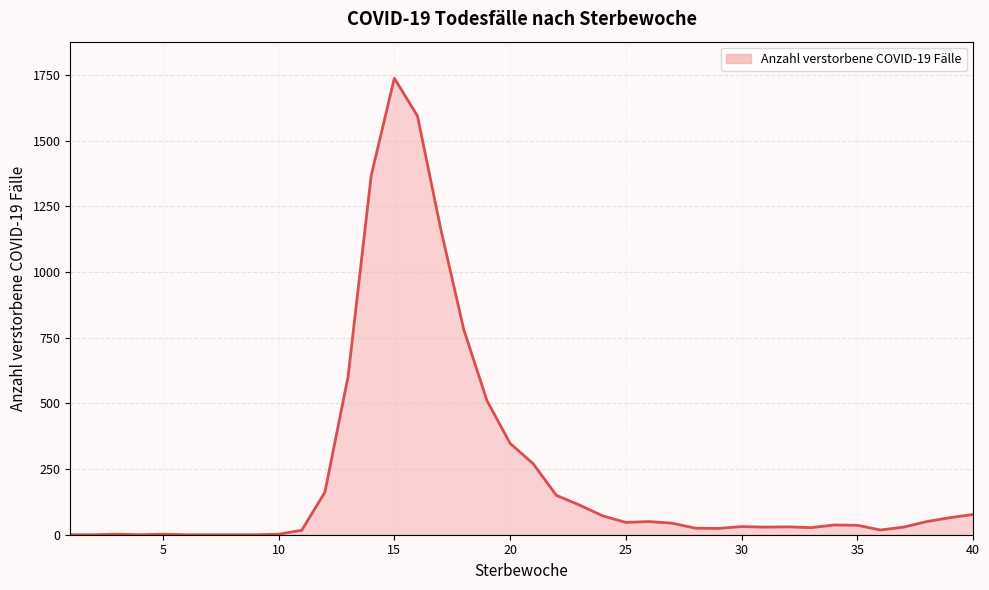

What is the difference between the maximum and minimum values?

1738